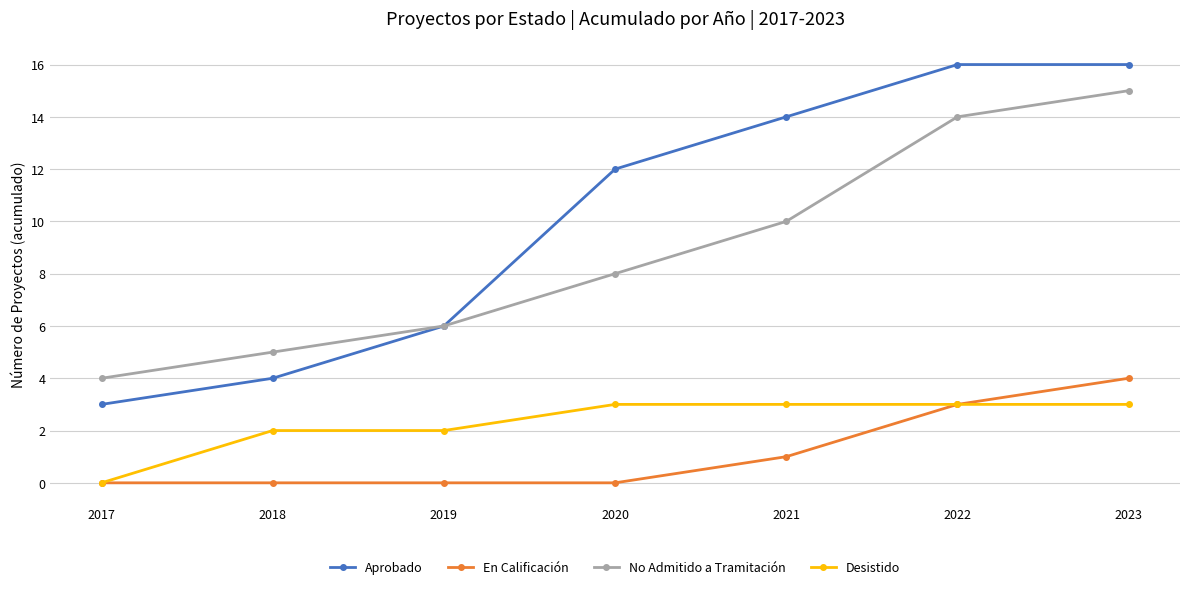

List the series in order of their peak value, lowest first.

Desistido, En Calificación, No Admitido a Tramitación, Aprobado